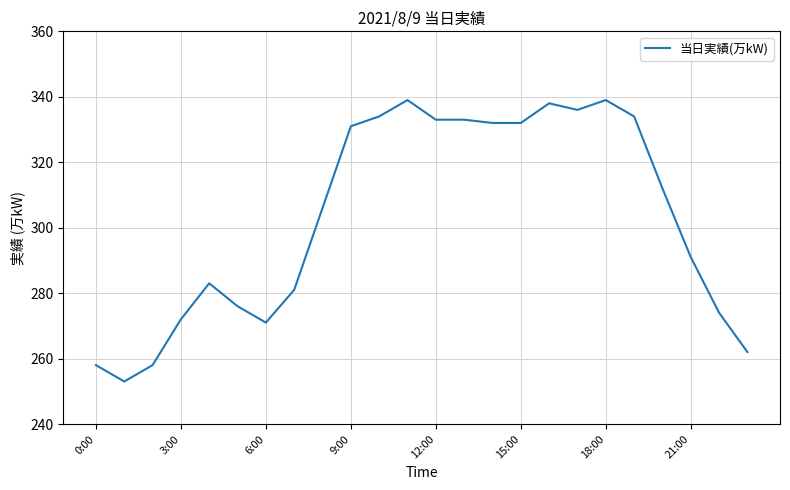

Does the chart display data point markers on the line(s)?

No